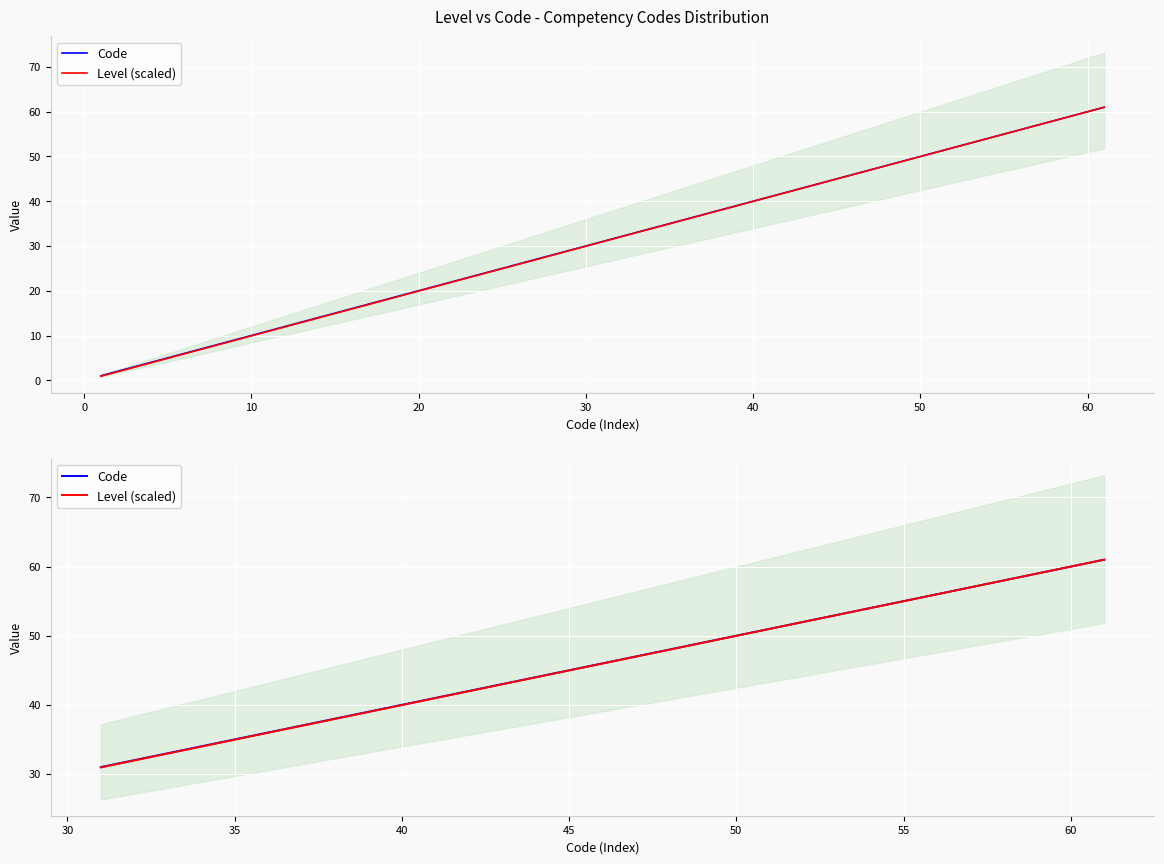

True or false: Code and Level (scaled) intersect in this chart.

False